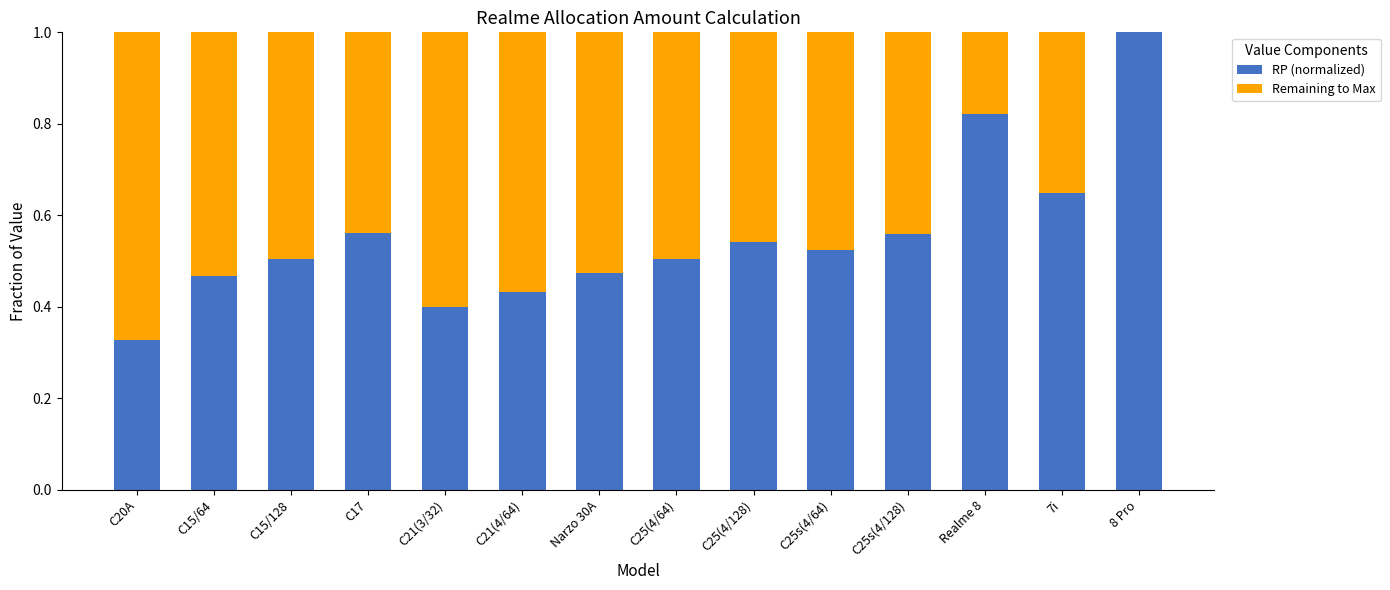

What is the total value across all series at 7i?

1.0